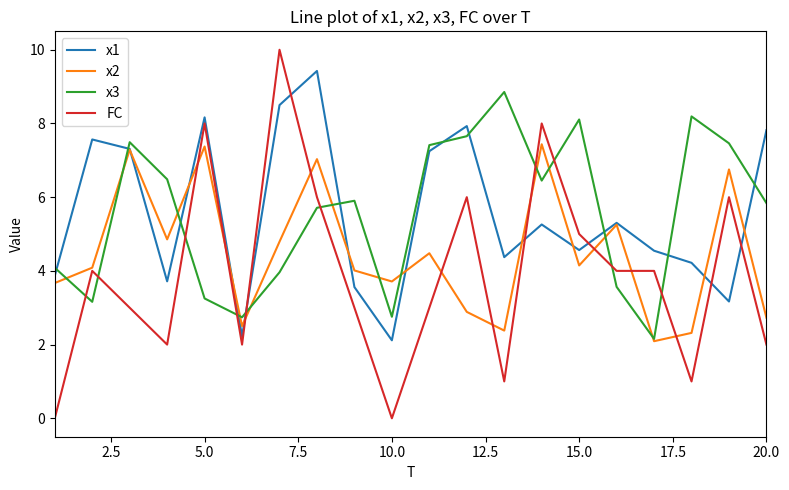

What is the maximum value shown in the chart?

10.0